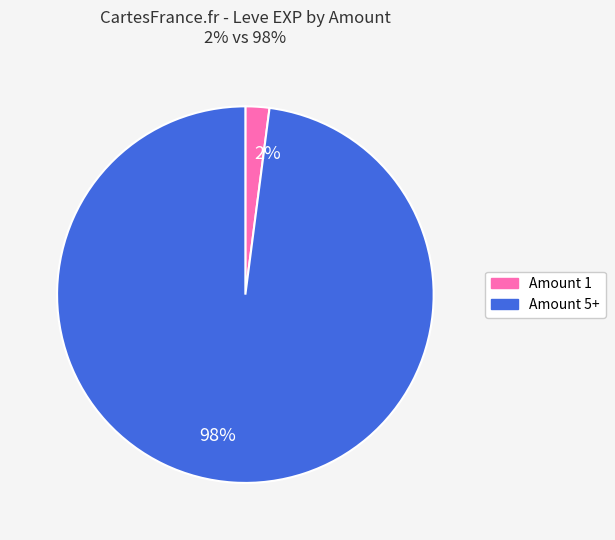

Which has a higher value, 2% or 98%?

98%